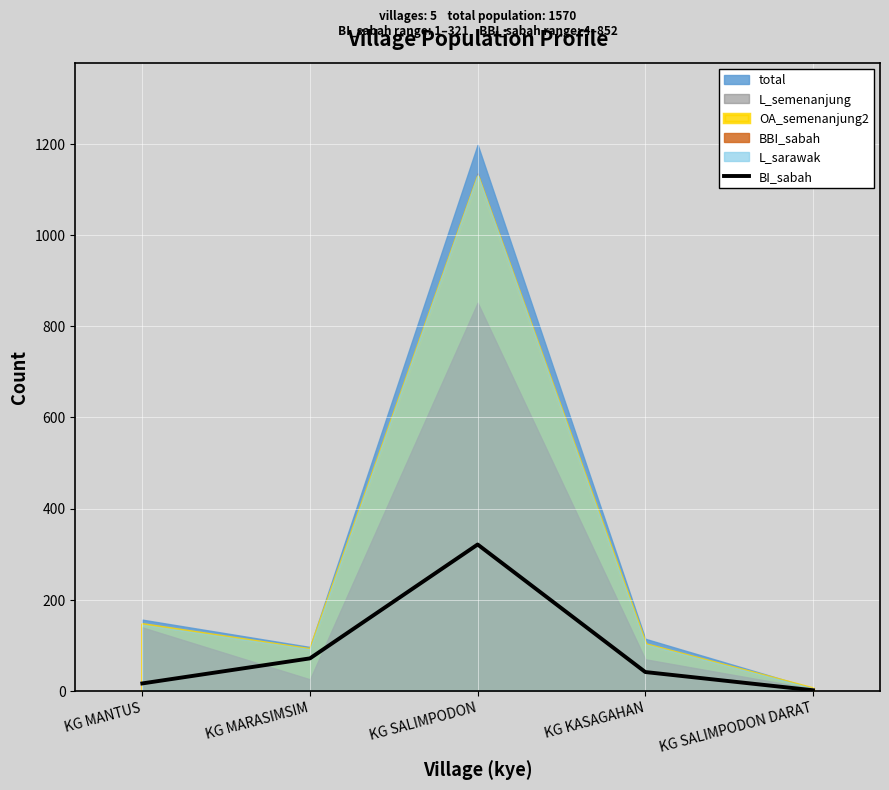

What is the sum of all values?

450